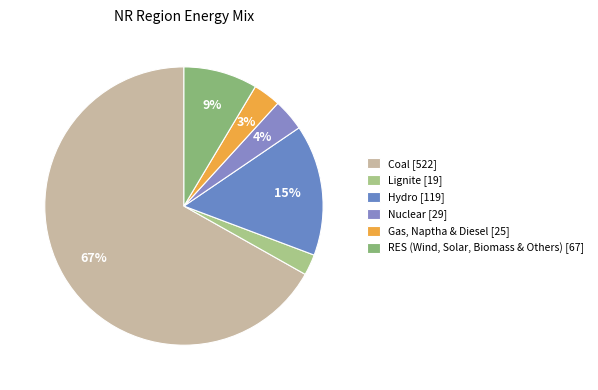

Is there a majority slice in this chart?

Yes